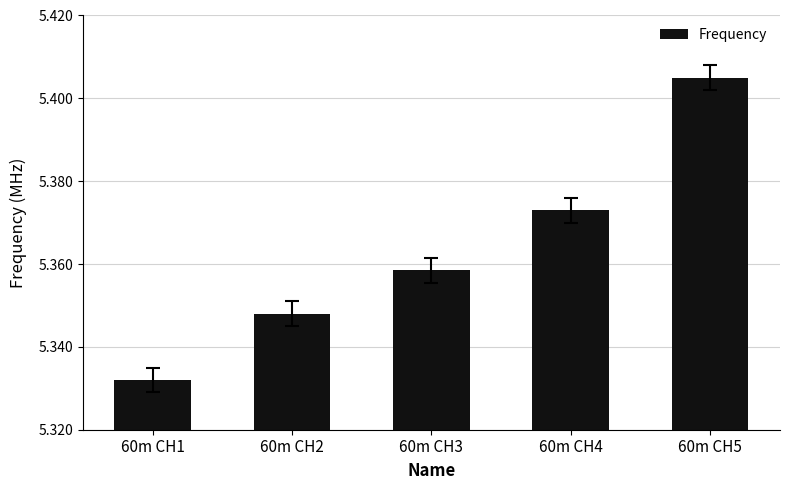

Which label corresponds to the smallest value in the chart?

60m CH1